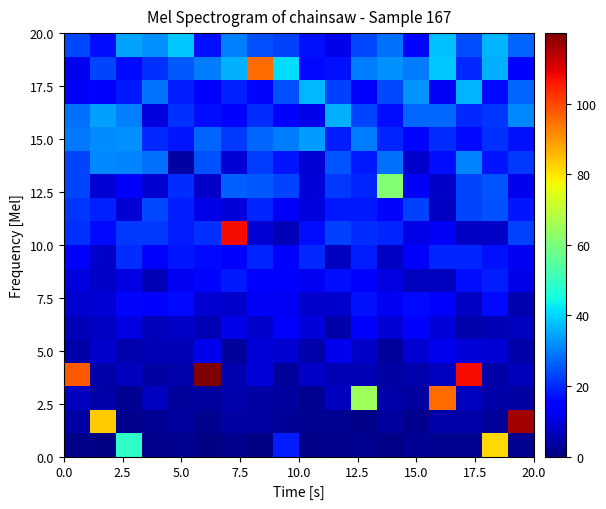

At how many categories does at least one series exceed 50?

11